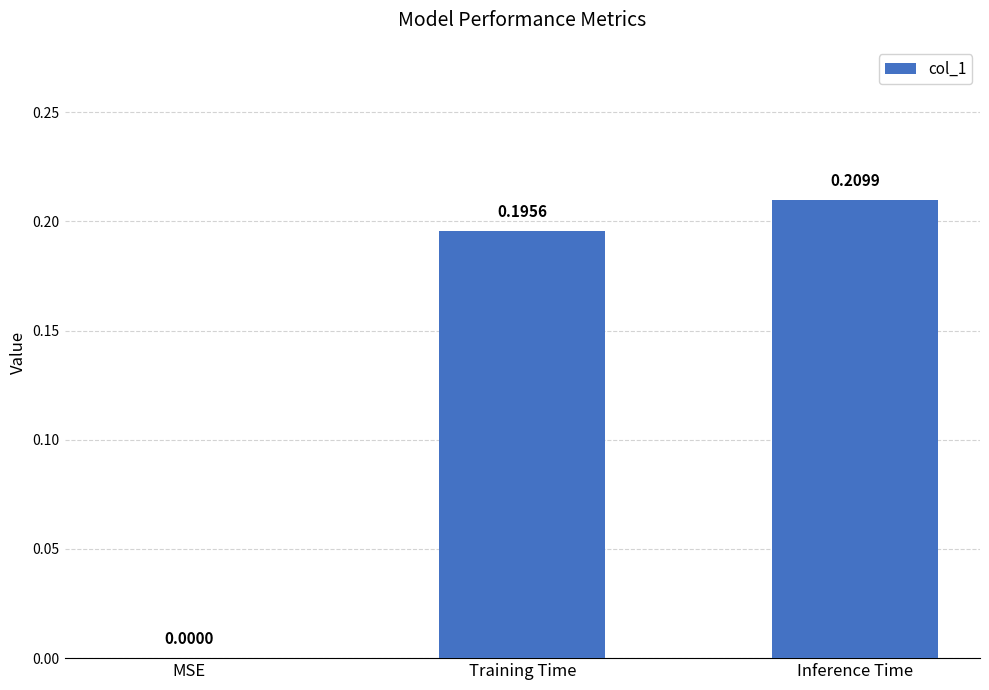

Which label corresponds to the largest value in the chart?

Inference Time